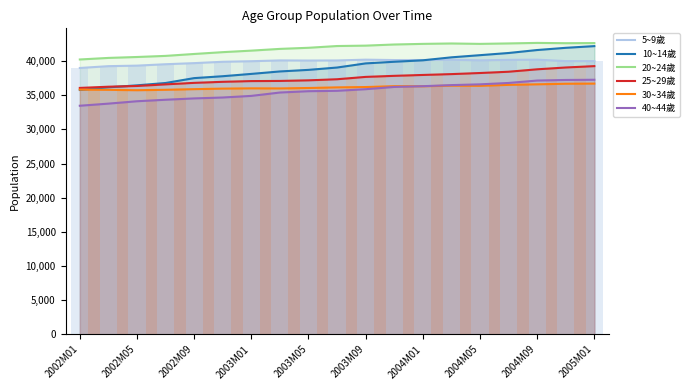

Which series has the largest total across all categories?

20~24歲